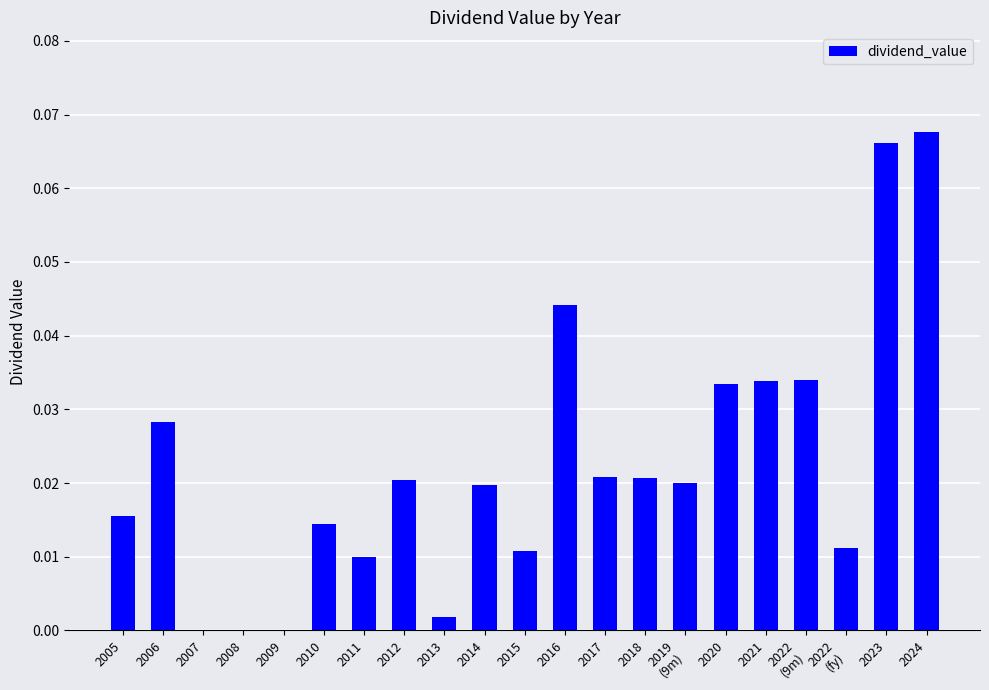

How many data points does each series have?

21